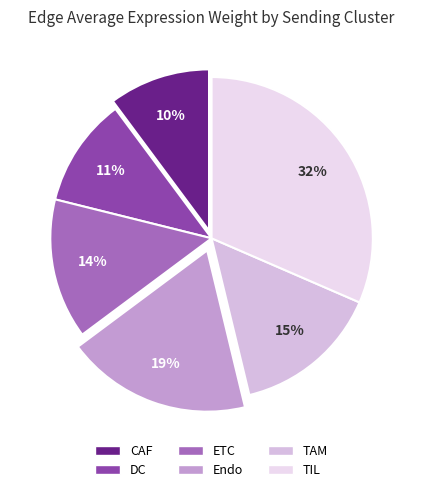

Does CAF represent more than half of the total?

No